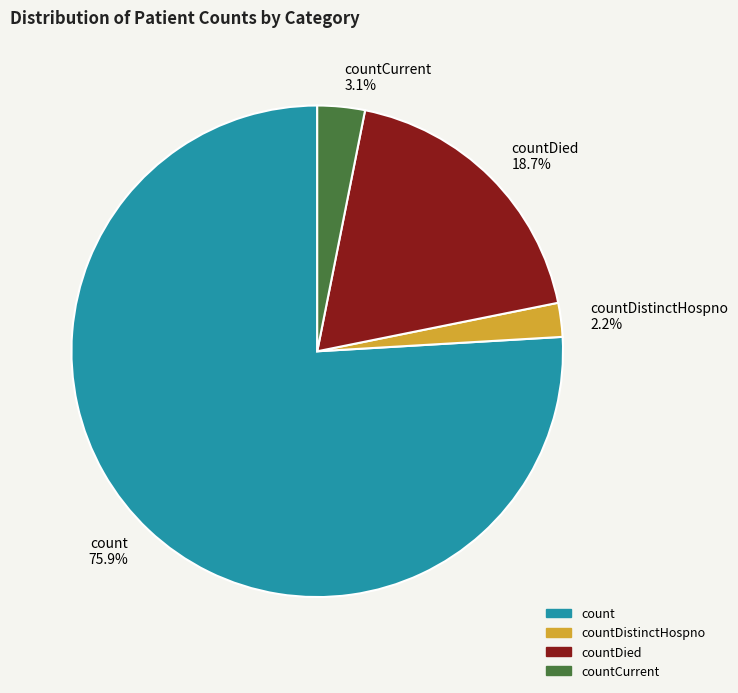

Does any single category account for the majority?

Yes